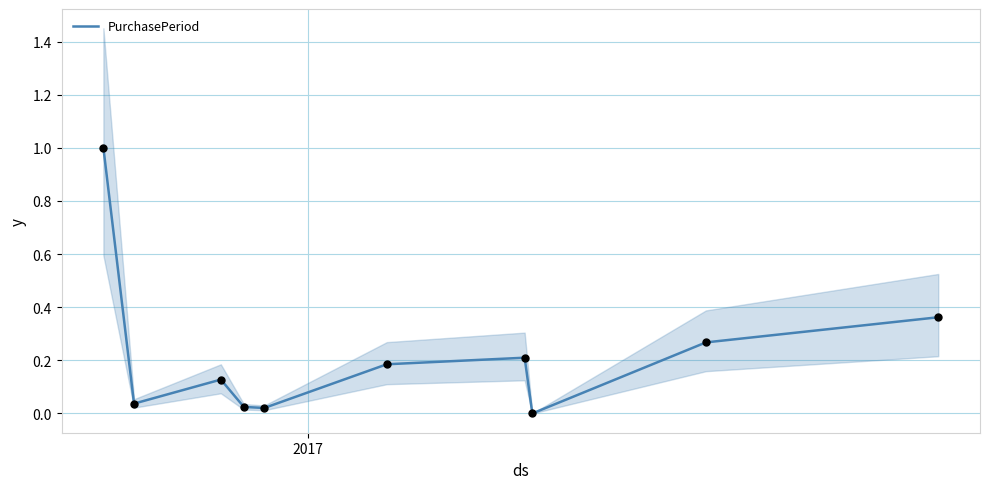

What is the maximum value for PurchasePeriod?

1.0